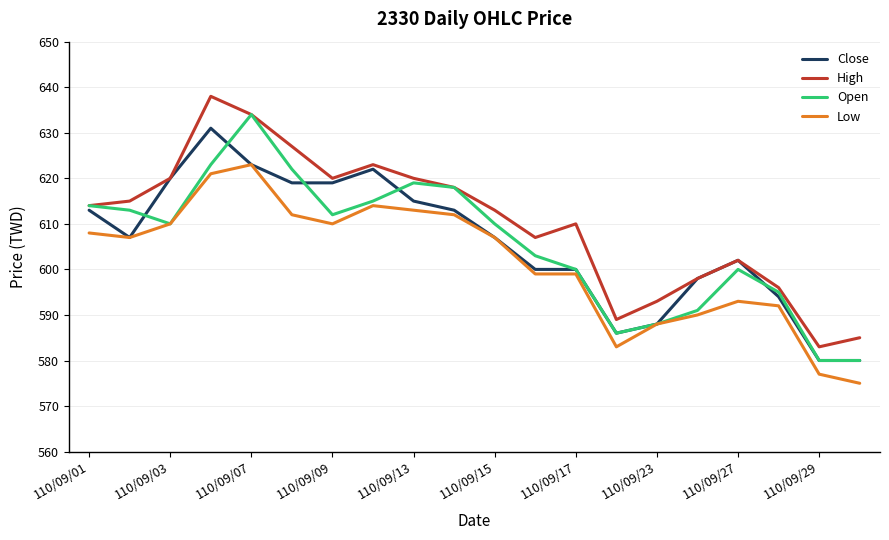

Which series has the largest total across all categories?

High